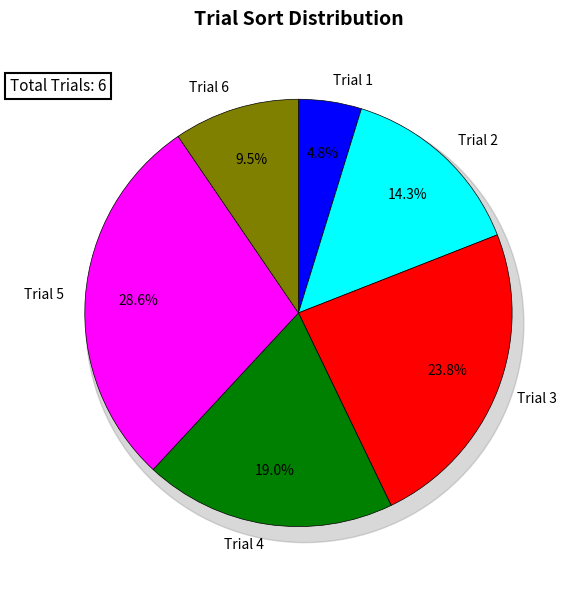

Which category has the biggest portion of the pie?

Trial 5